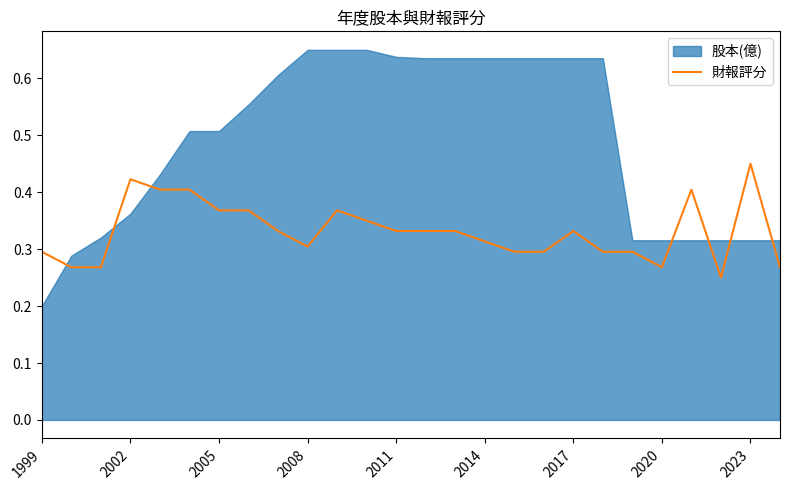

Which category has the highest value in the 財報評分 series?

2023